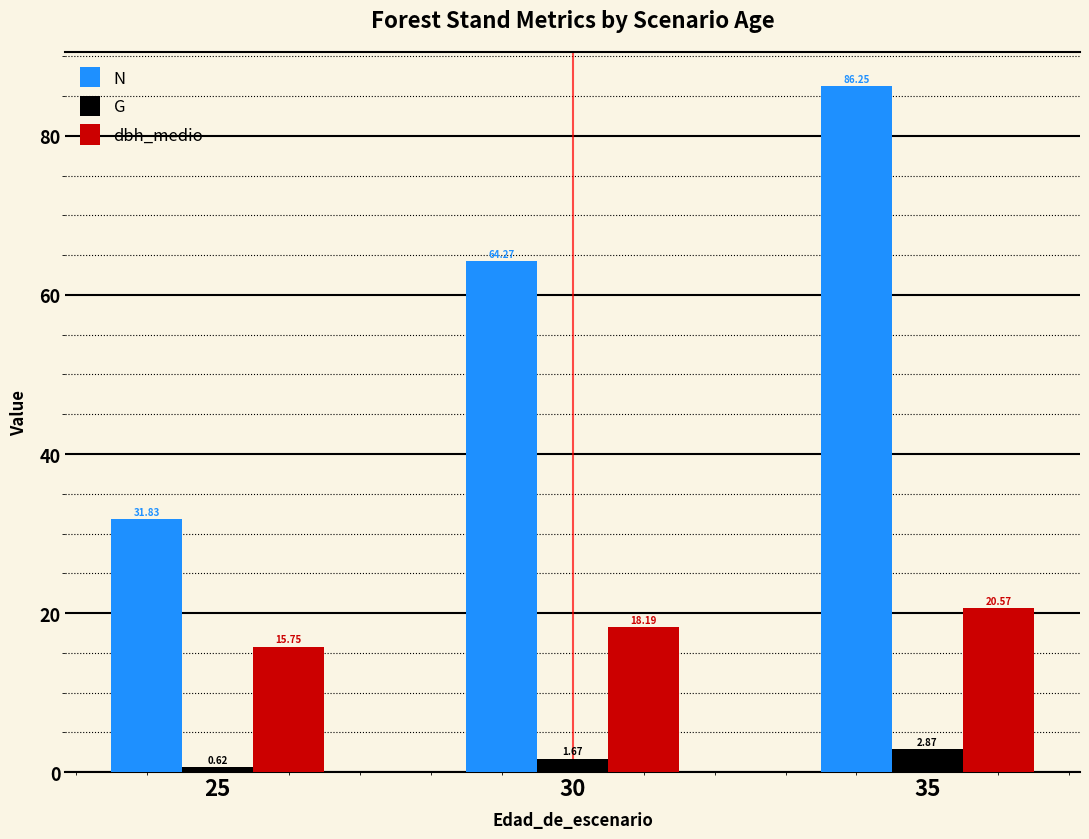

Which series has the widest spread of values?

N